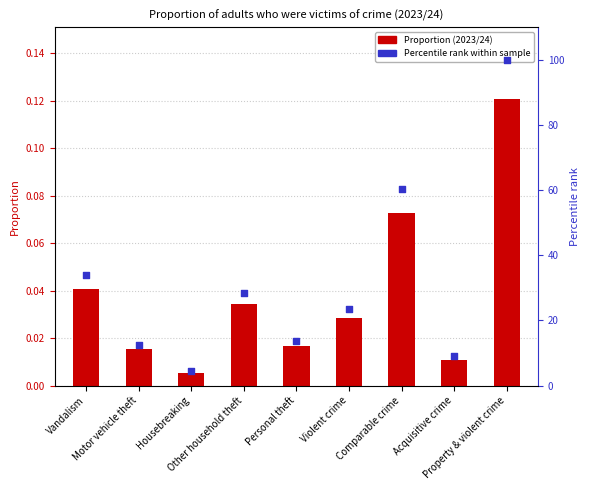

Which series reaches the minimum Y coordinate?

Proportion (2023/24)